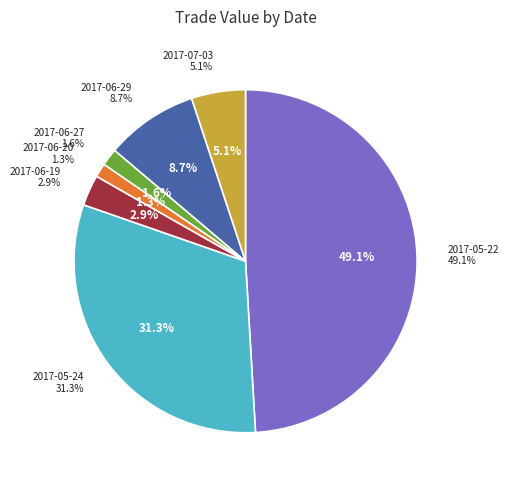

What is the change in value from 2017-06-20 to 2017-07-03?

+1040